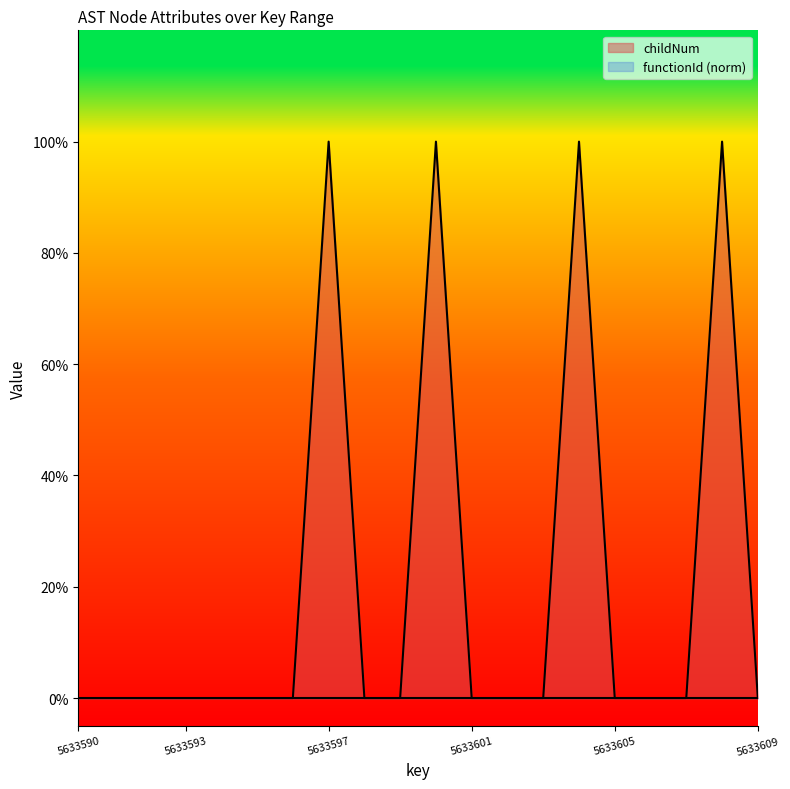

What is the difference between the maximum and minimum values?

1.0